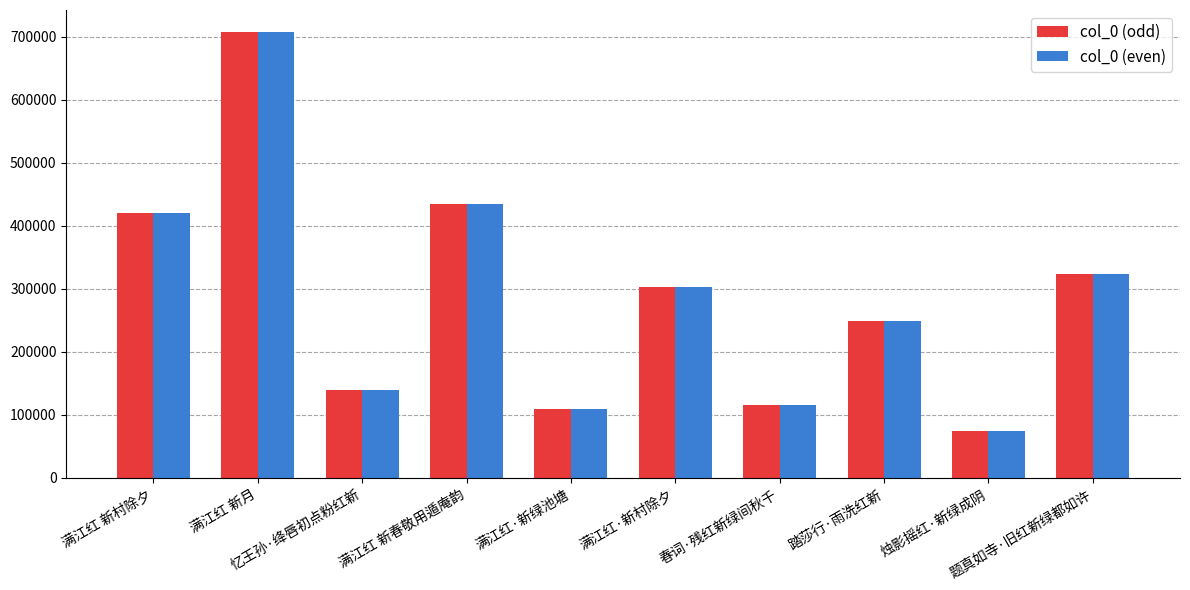

The value of col_0 (even) at 烛影摇红·新绿成阴 is 109747. True or false?

False